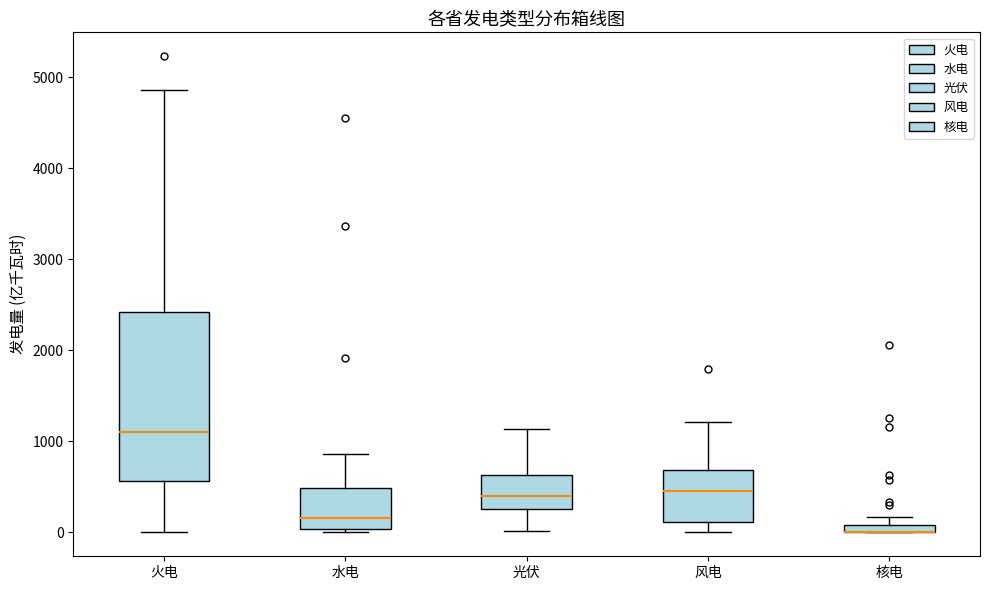

Comparing the boxes themselves (not the whiskers), which one is the tallest?

火电